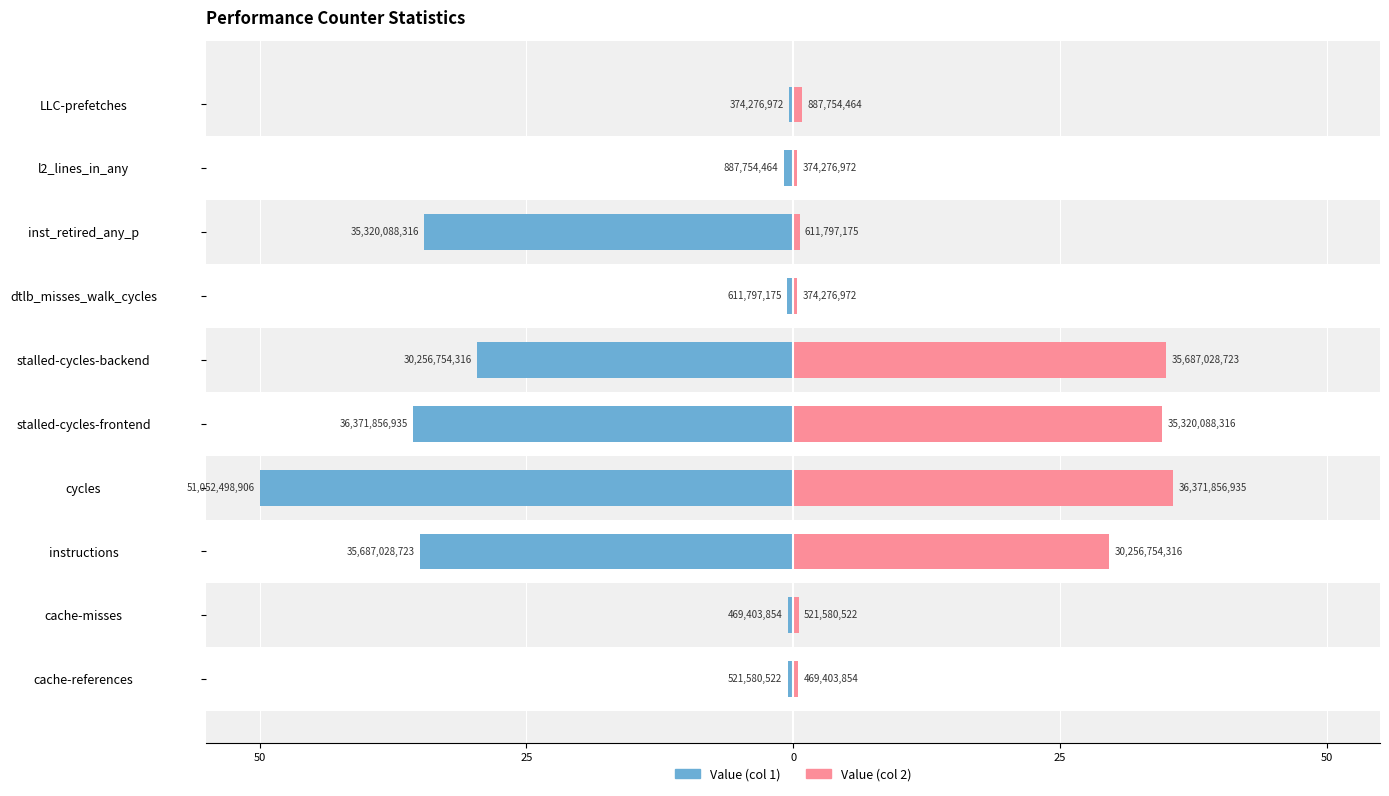

How many bars are there in each group?

2